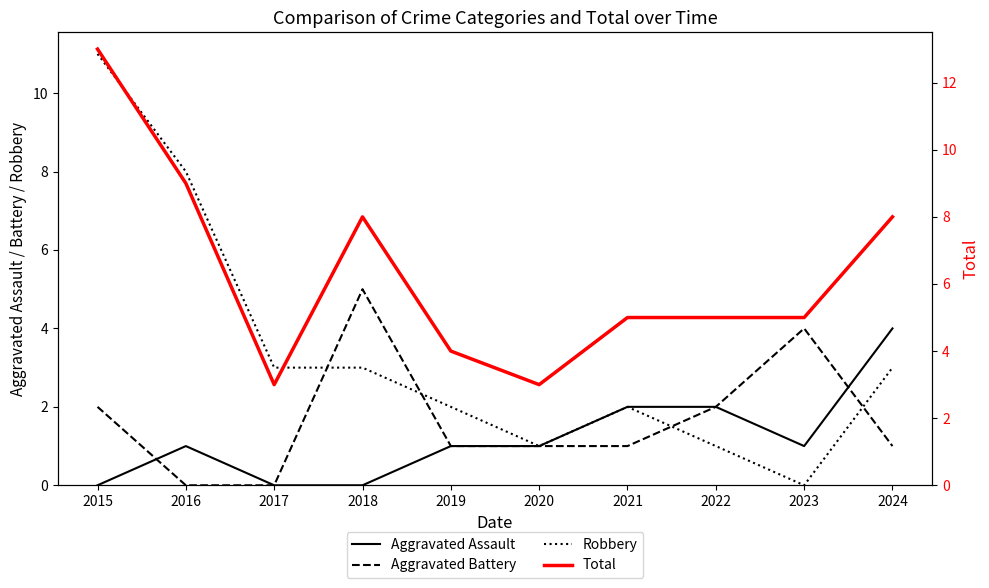

How many lines are shown in the chart?

4